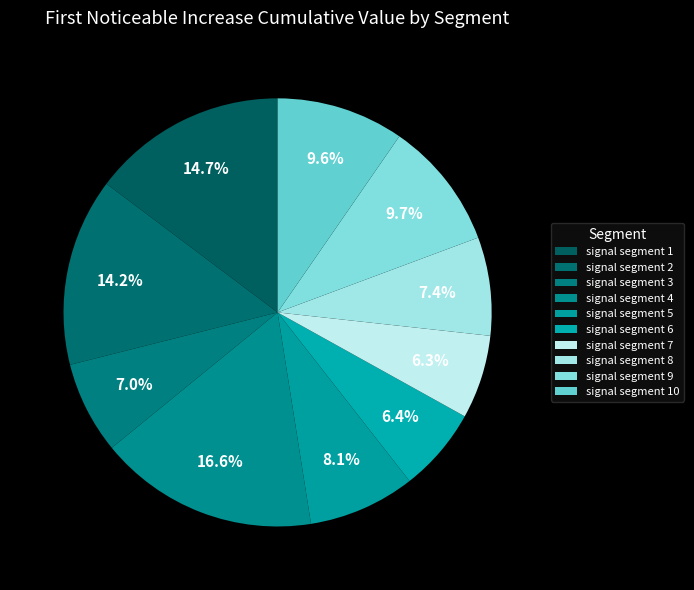

To the nearest percent, what is the combined percentage of signal segment 5 and signal segment 8?

15%